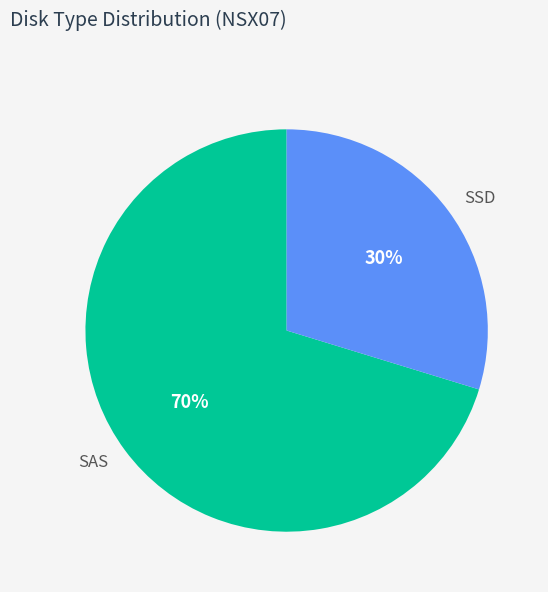

True or false: SSD accounts for 24% of the total.

False